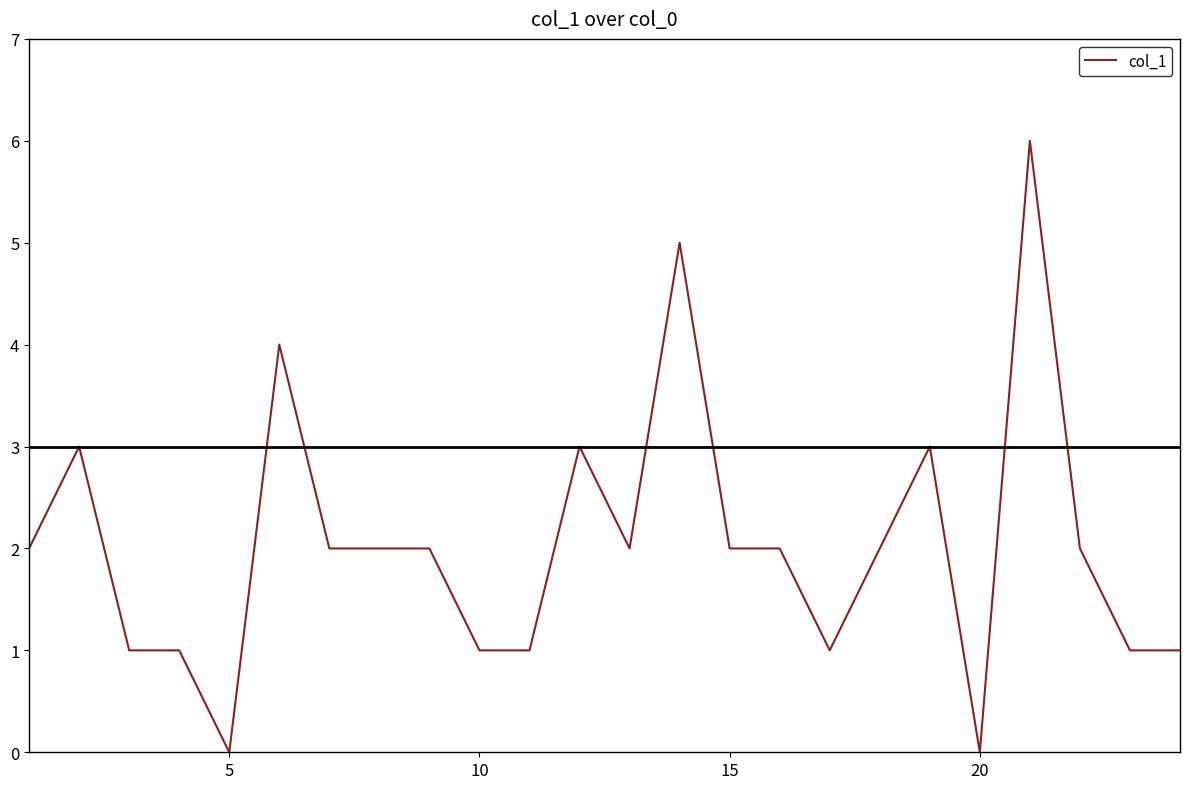

How many values are between 1 and 3?

19